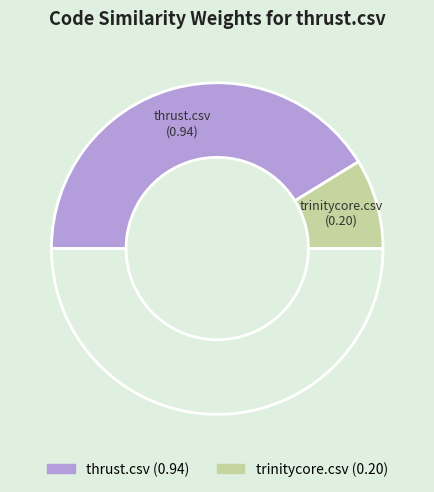

Count the number of slices in the pie.

3